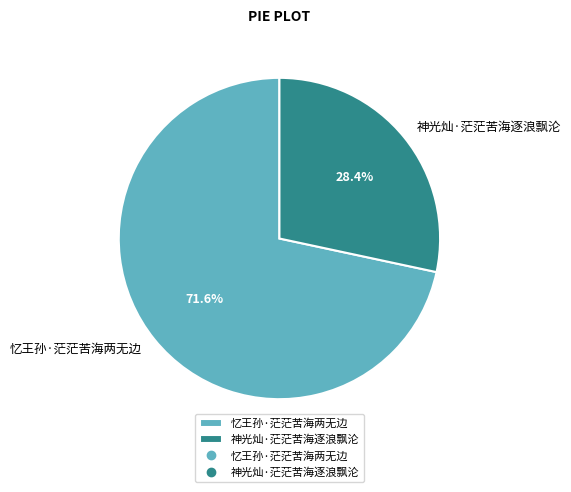

How many segments does this pie chart have?

2